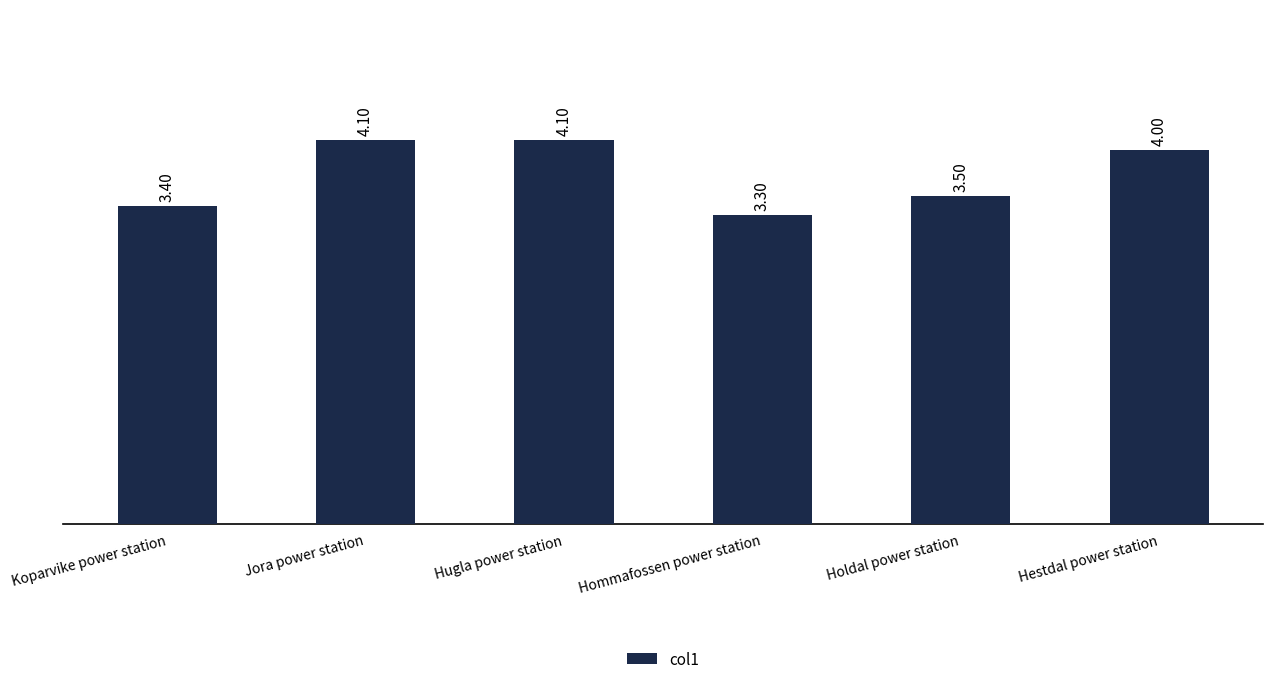

Which has a higher value, Hestdal power station or Hommafossen power station?

Hestdal power station